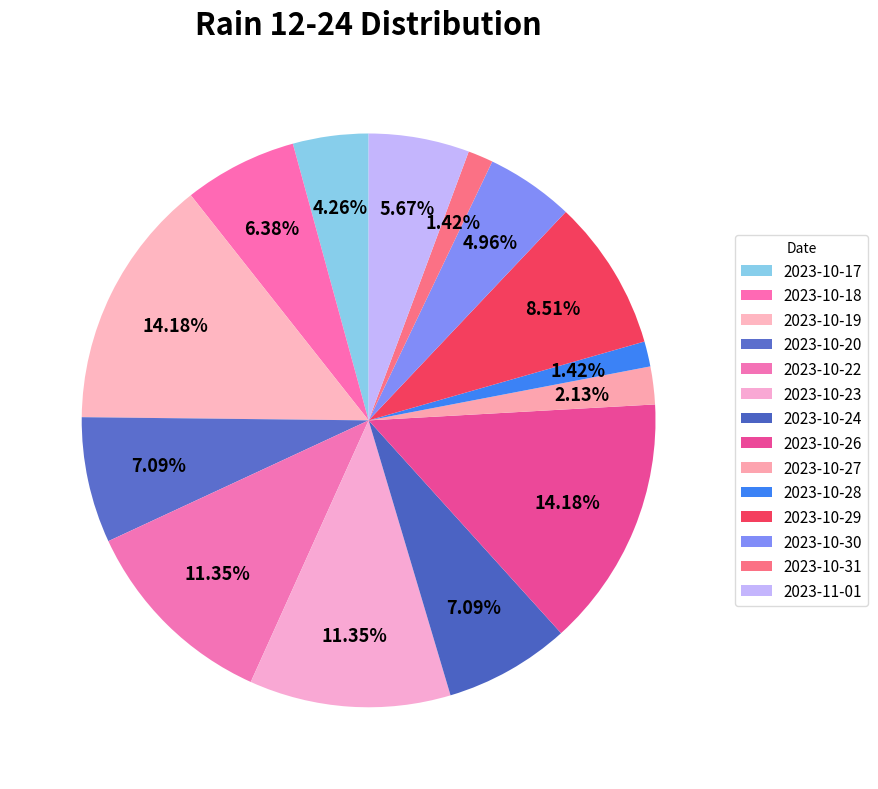

Which category has the biggest portion of the pie?

2023-10-19